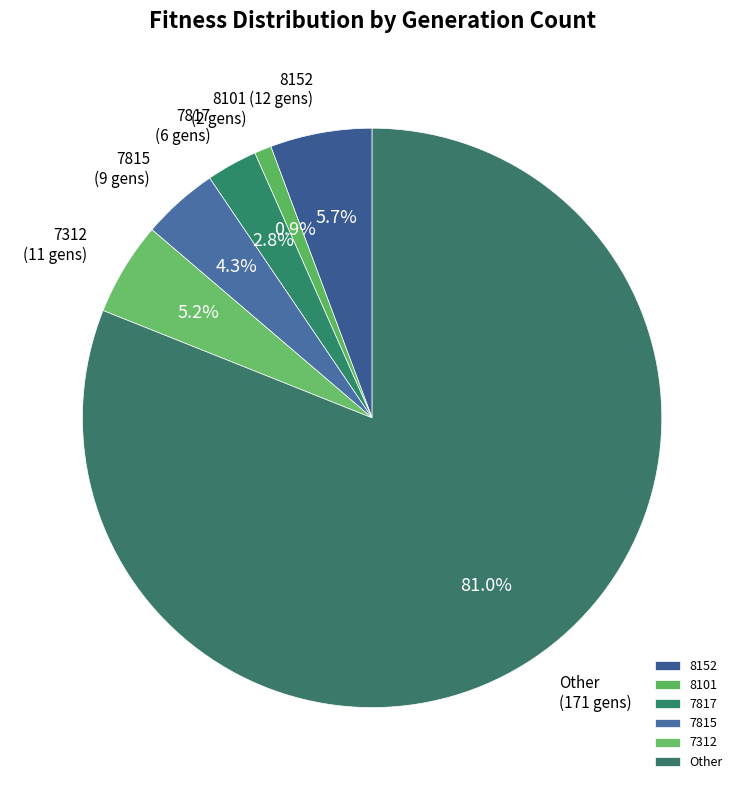

Does Other account for over 50% of the chart?

Yes